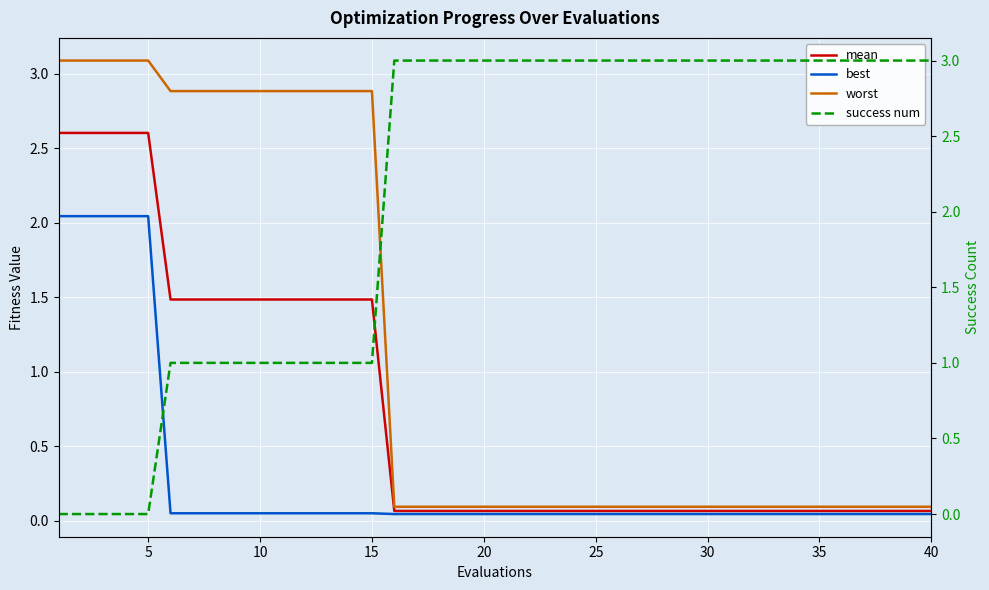

Does the chart display data point markers on the line(s)?

No